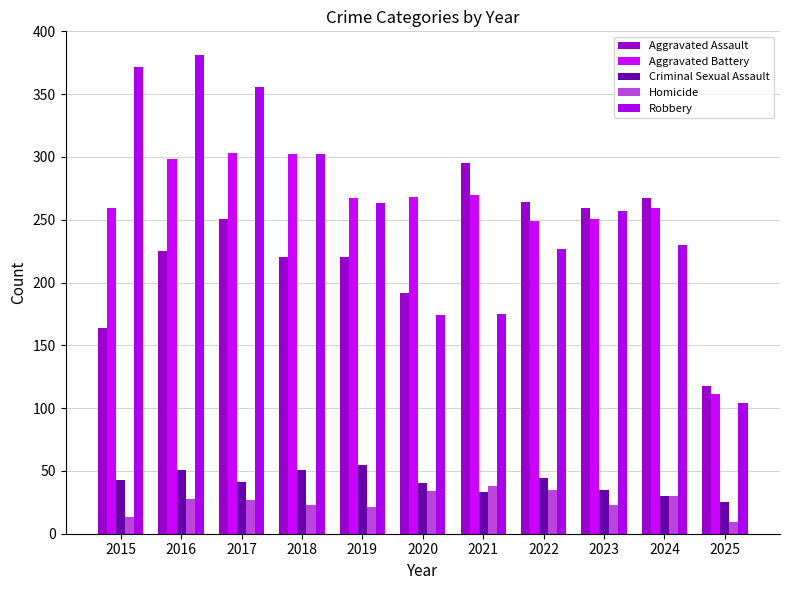

At how many categories does at least one series exceed 92?

11